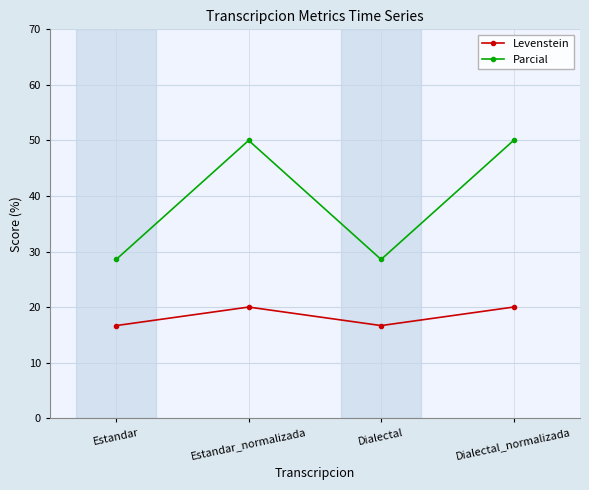

Is this an area chart (filled region under the line)?

No